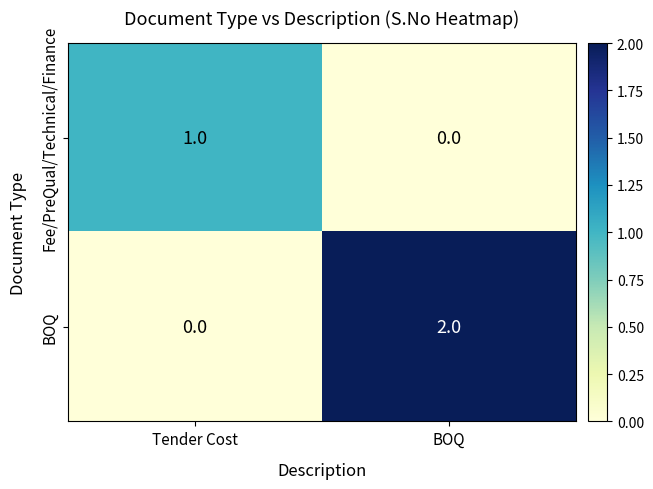

Rank the categories by Fee/PreQual/Technical/Finance value from lowest to highest.

BOQ, Tender Cost